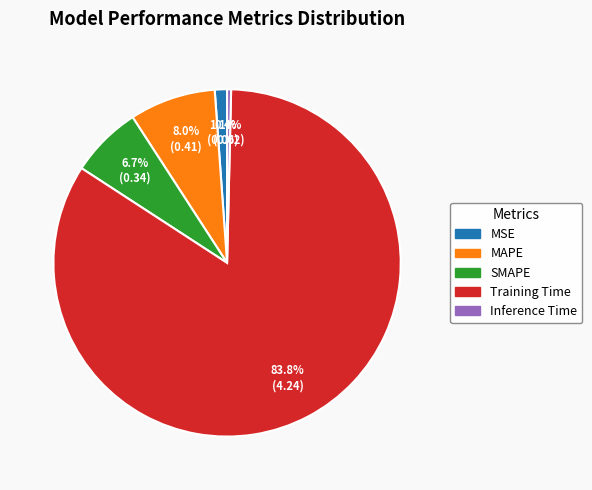

To the nearest percent, what portion does Training Time represent?

84%